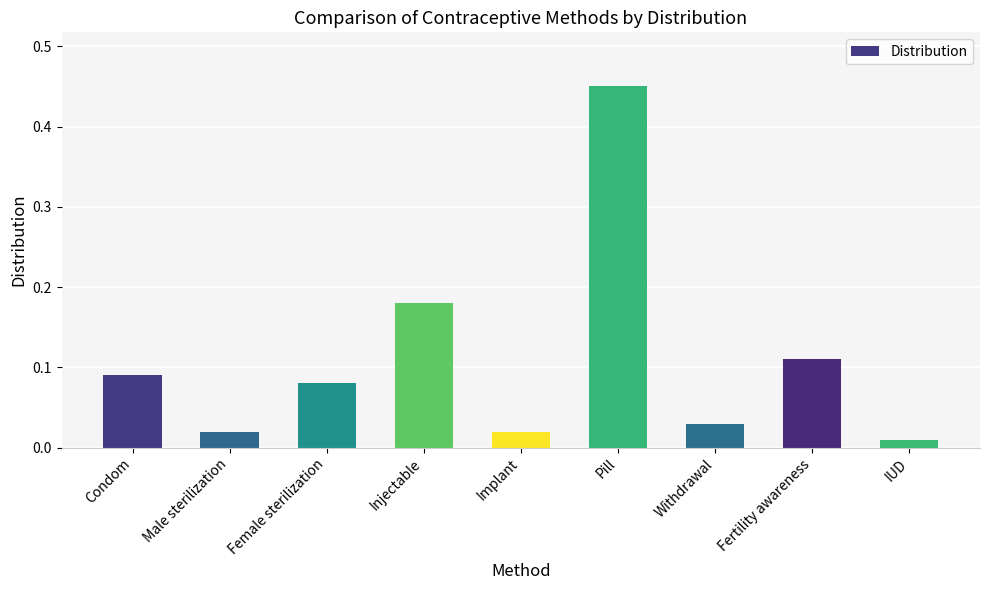

At which category does the chart reach its peak across all series?

Pill